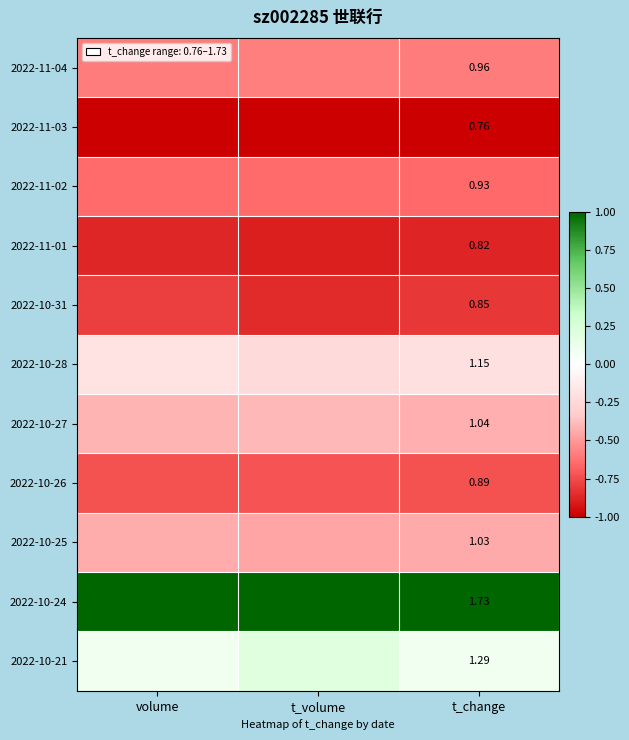

Is the value of 2022-11-02 at t_change greater than the value of 2022-10-31 at t_change?

Yes